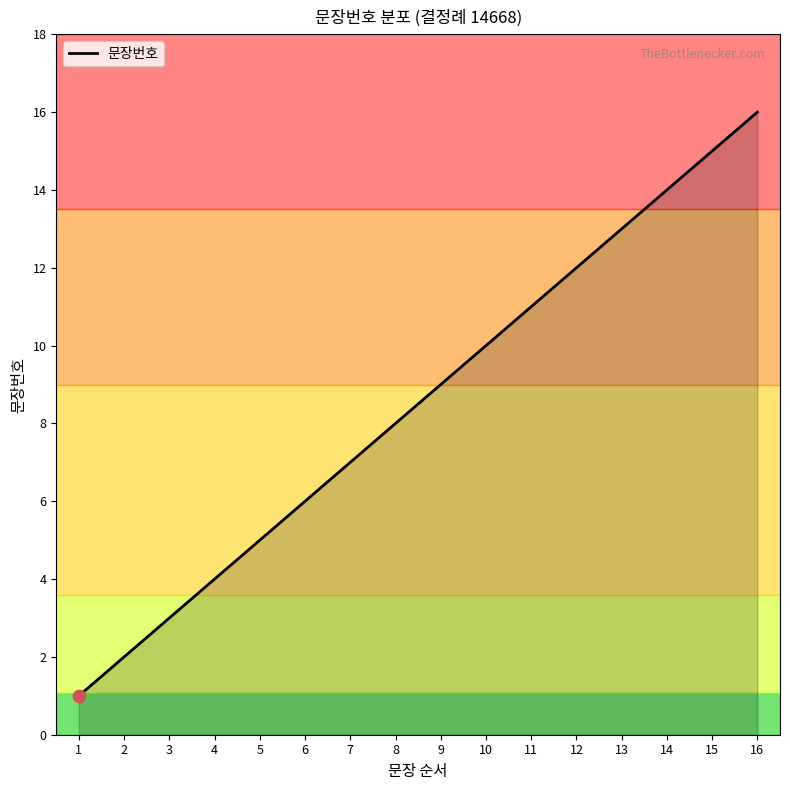

What is the change in value from 3 to 16?

+13